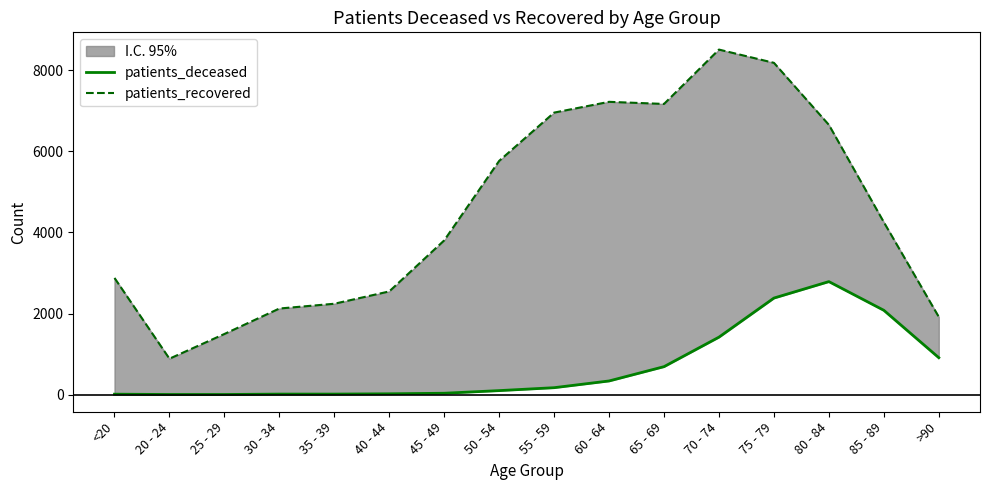

Is the value of patients_deceased at 45 - 49 greater than the value of patients_recovered at 75 - 79?

No